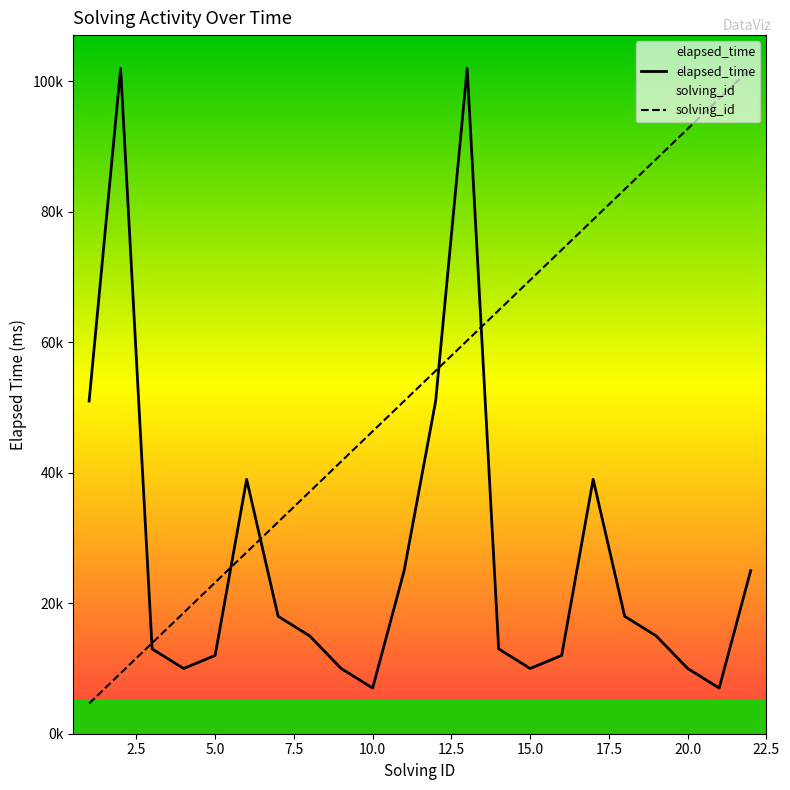

Which series has the largest total across all categories?

solving_id